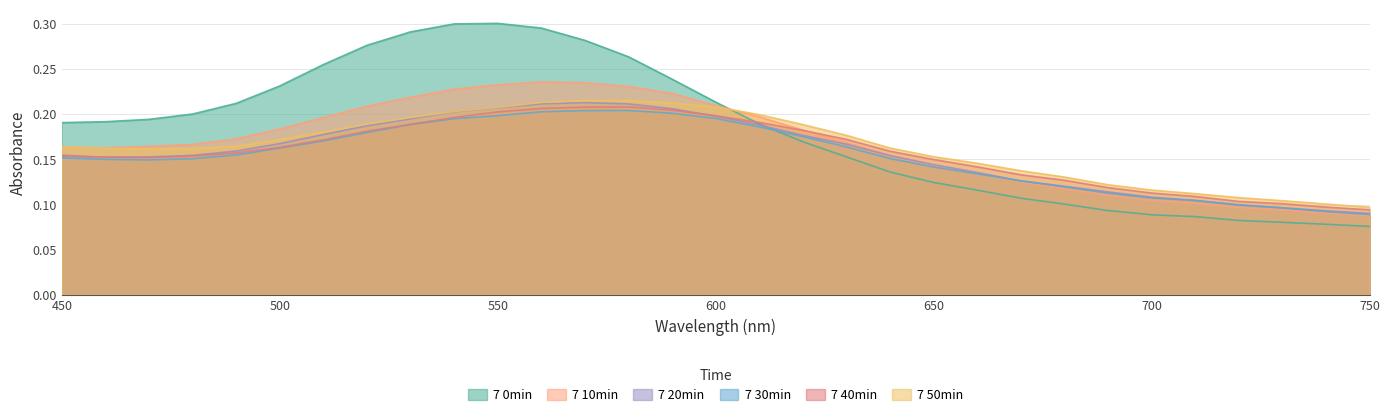

The 7 20min series shows 0.2 at 600. True or false?

True